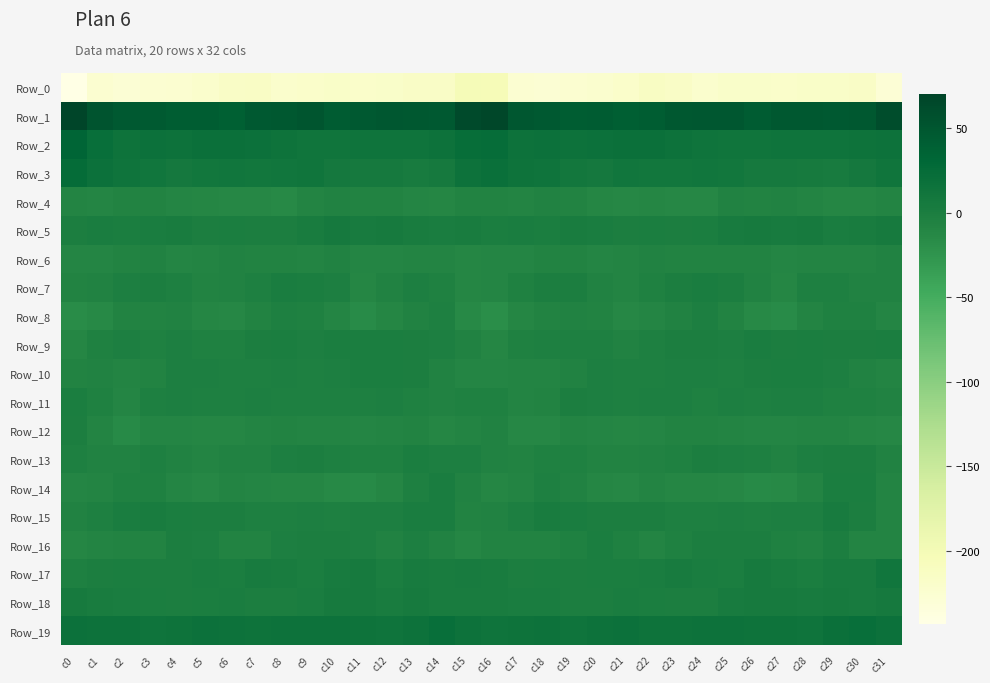

At how many categories does at least one series exceed 23?

32